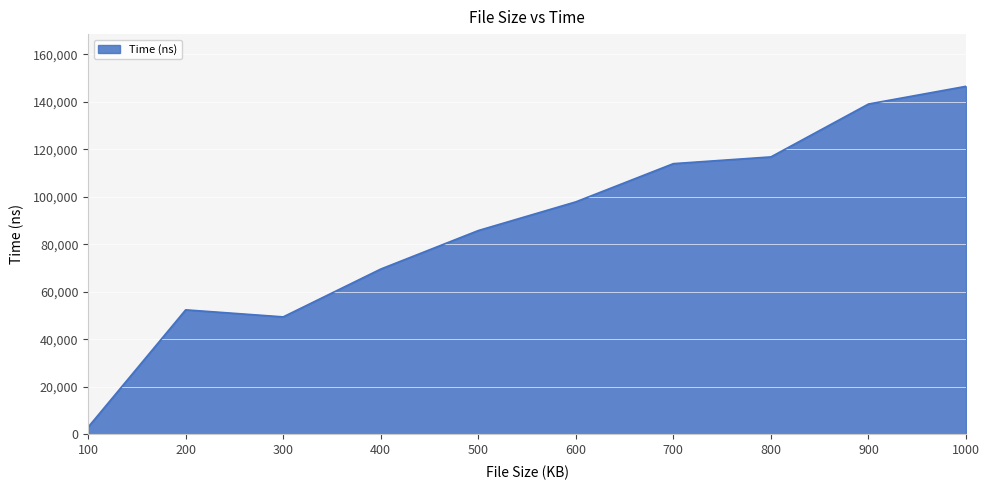

How many distinct data groups are displayed?

1